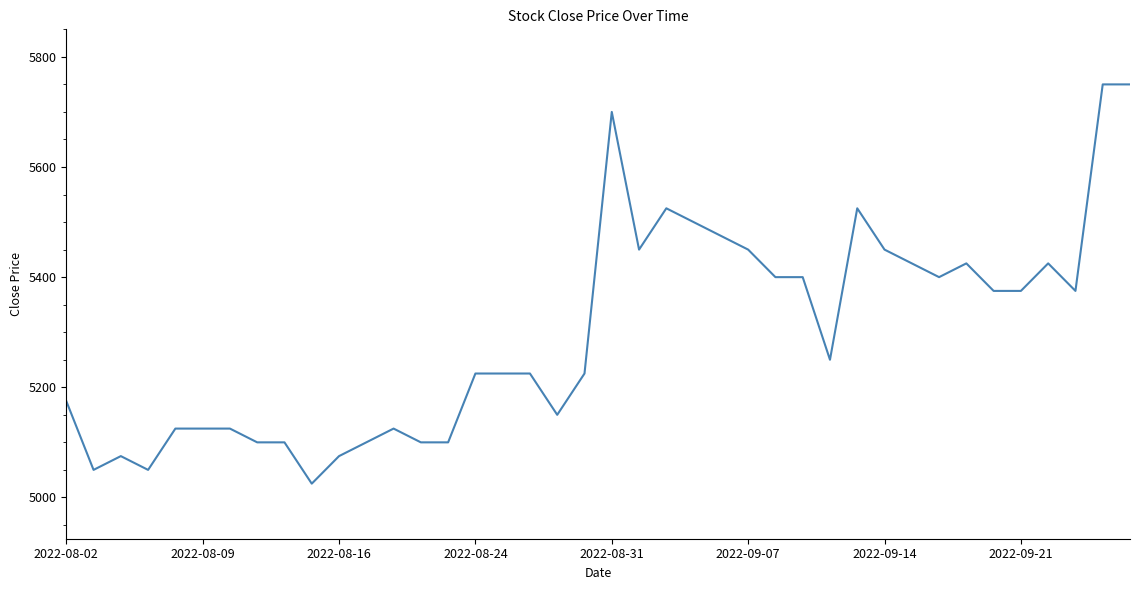

True or false: there are more than 2 points higher than both neighbors.

True